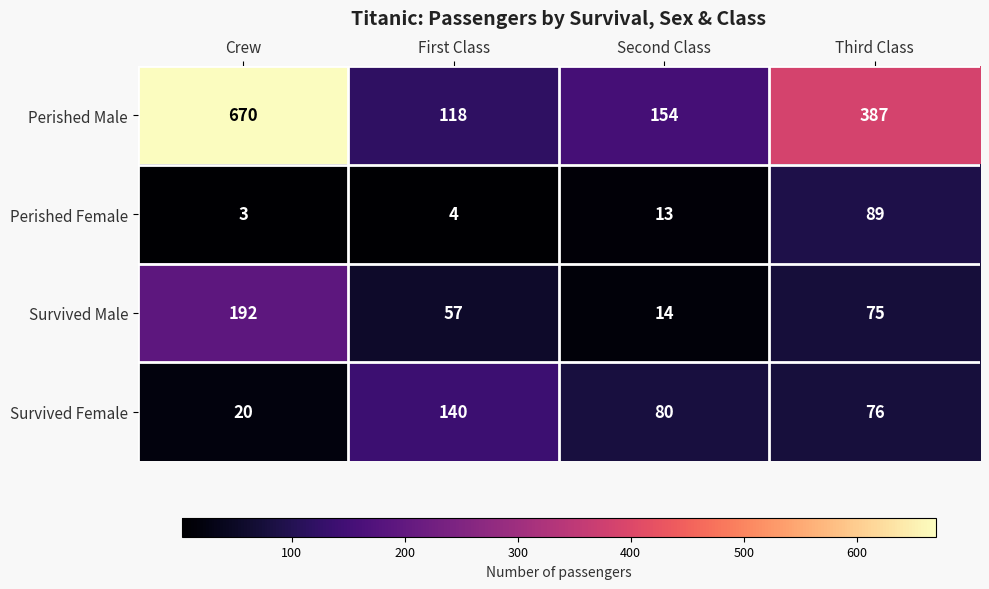

What is the difference between the second highest and second lowest values in the Perished Female series?

9